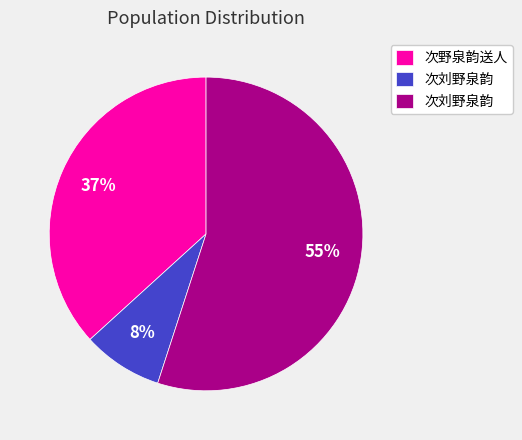

How many segments does this pie chart have?

3